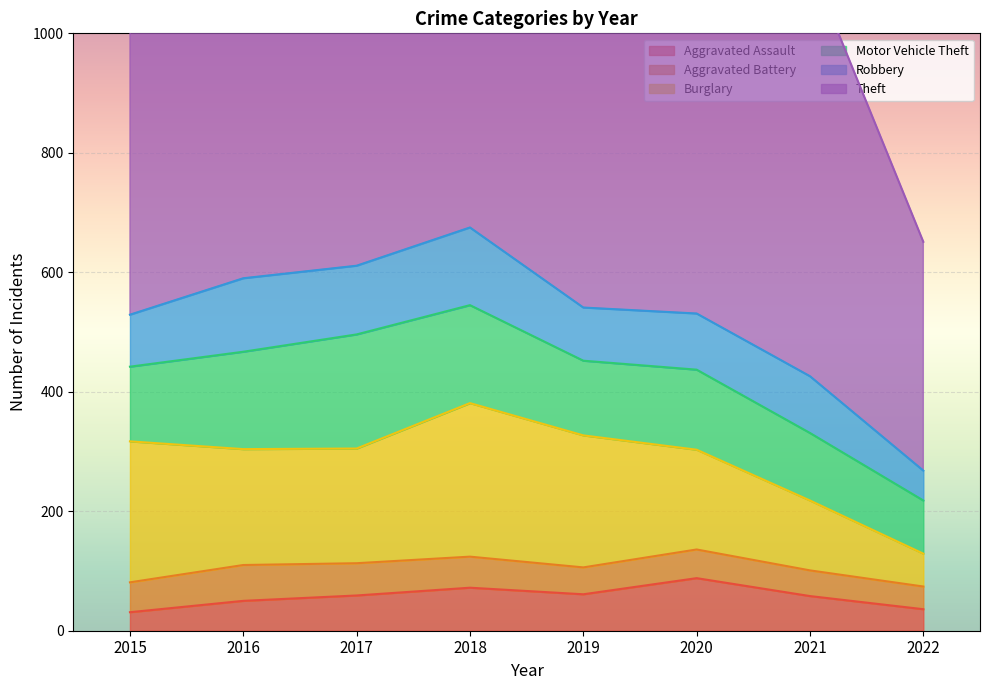

At which category is the sum across all series the highest?

2017